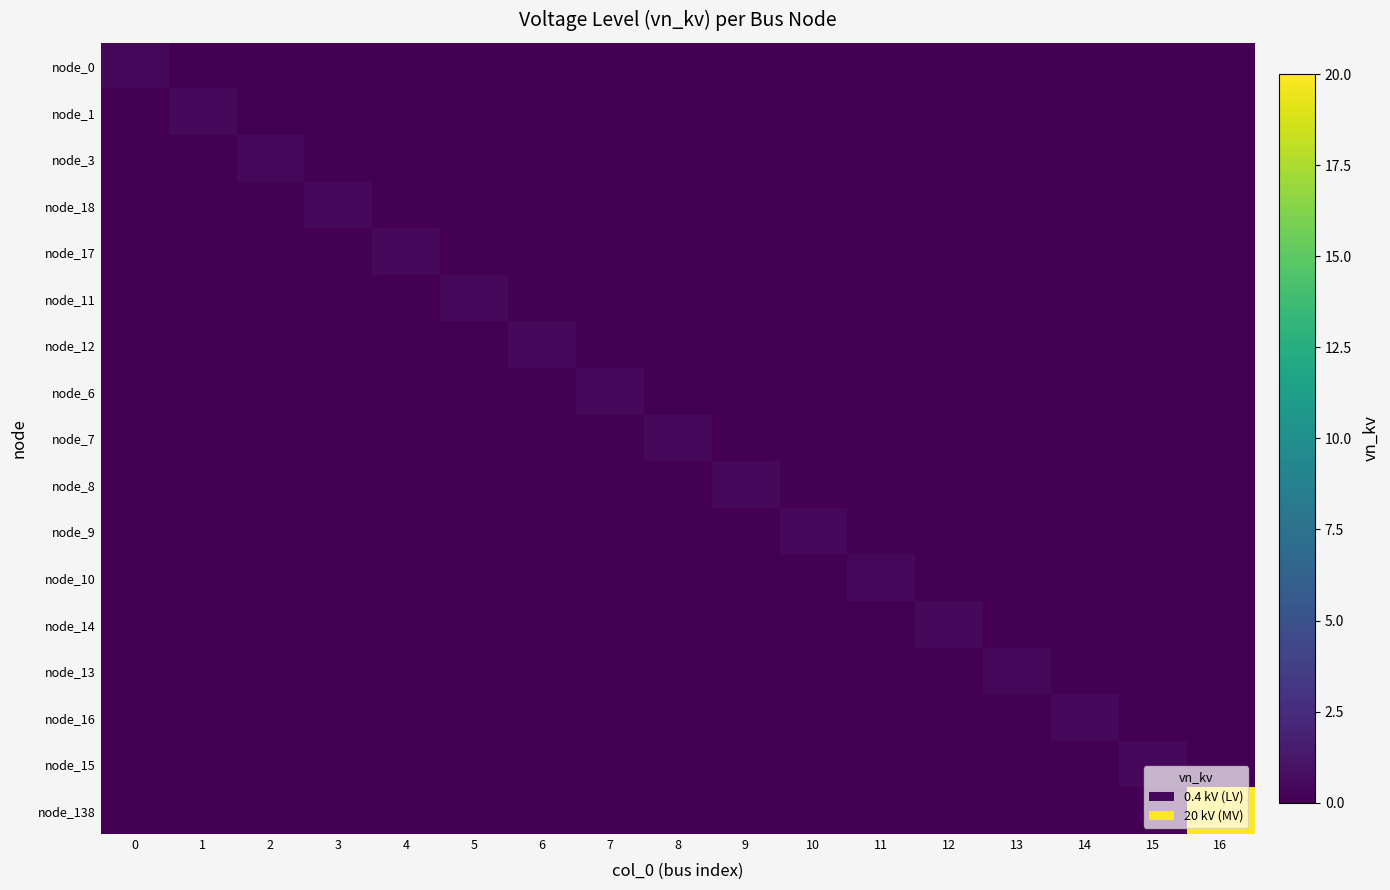

At 4, list the series in order from largest to smallest.

node_17, node_0, node_1, node_3, node_18, node_11, node_12, node_6, node_7, node_8, node_9, node_10, node_14, node_13, node_16, node_15, node_138